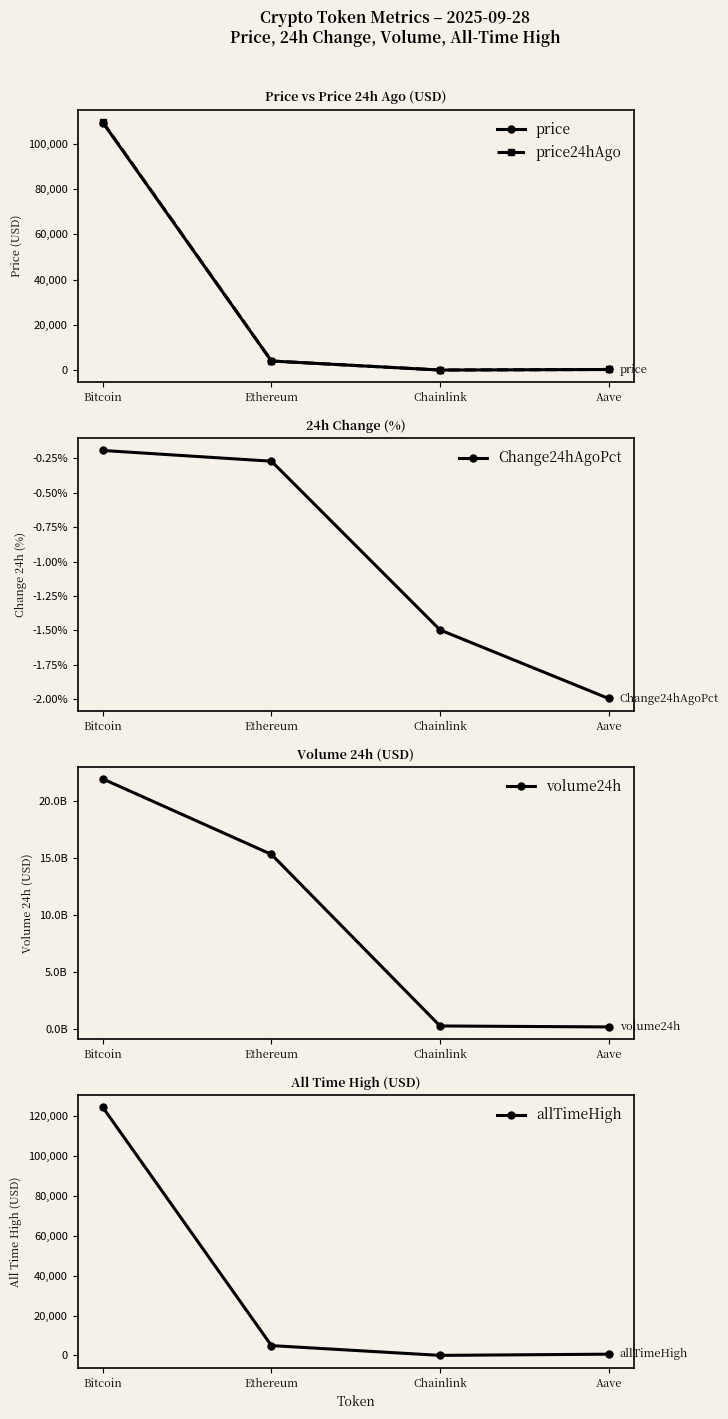

What position from the right is Aave?

1